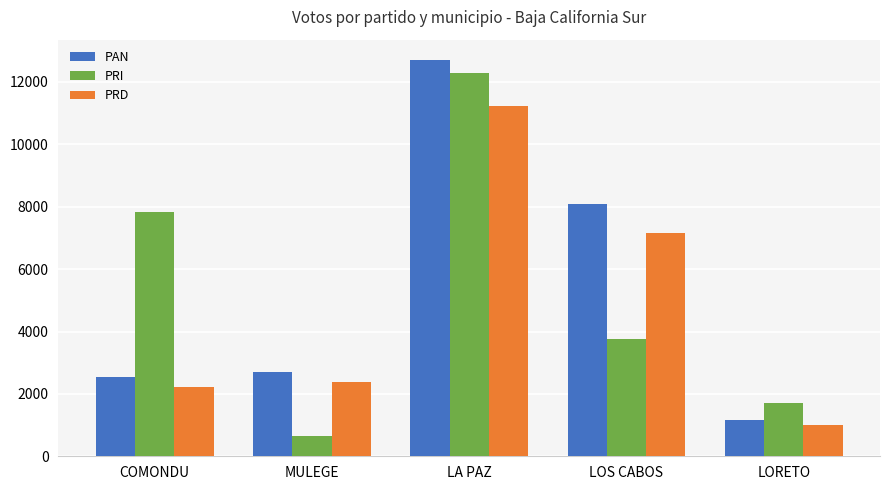

What is the difference between the maximum and minimum values in the PRD series?

10204